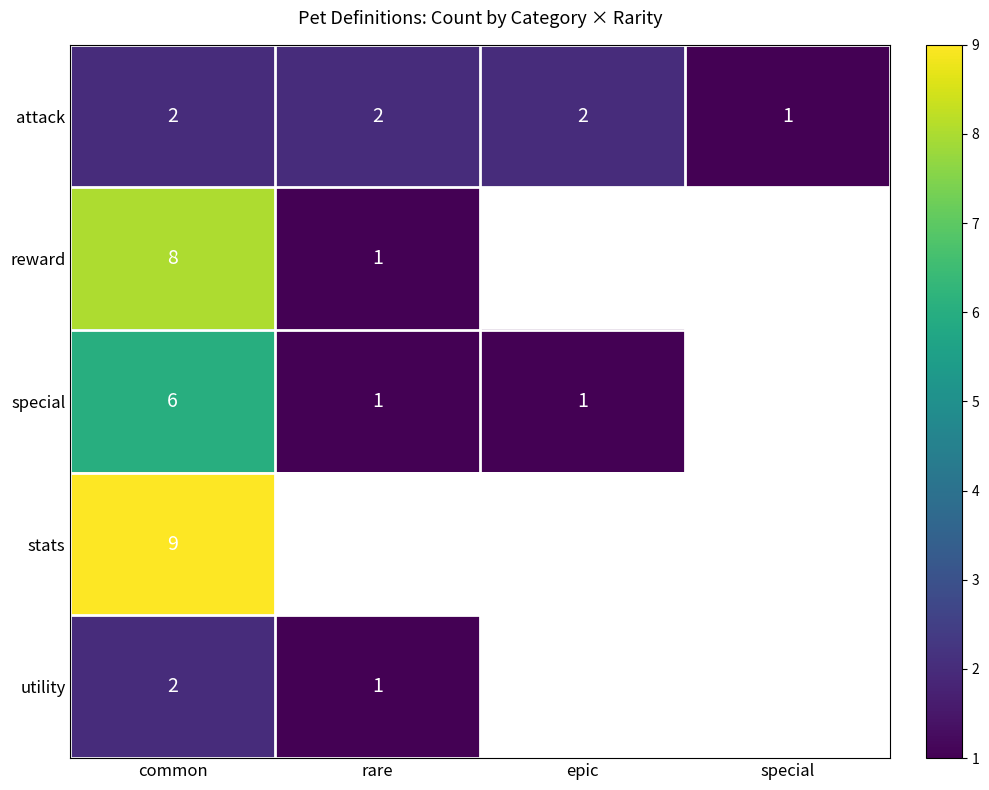

At how many categories does at least one series exceed 7?

1